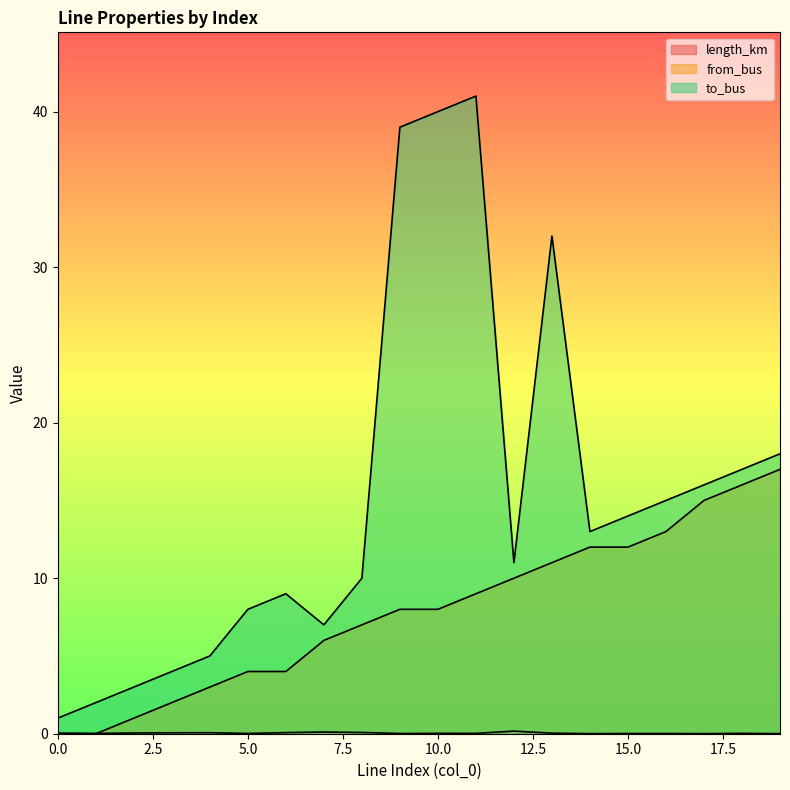

What is the value of the to_bus point at the 18th from the left?

16.0